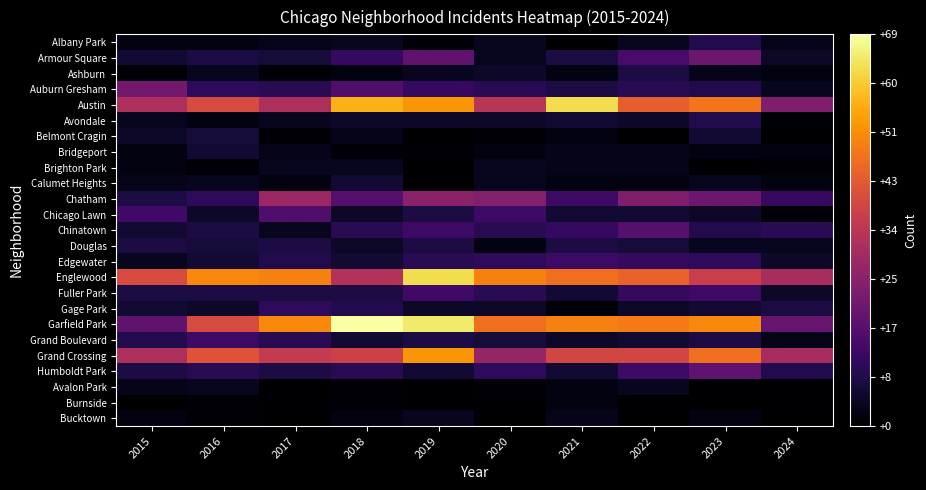

How many series are shown in this chart?

25